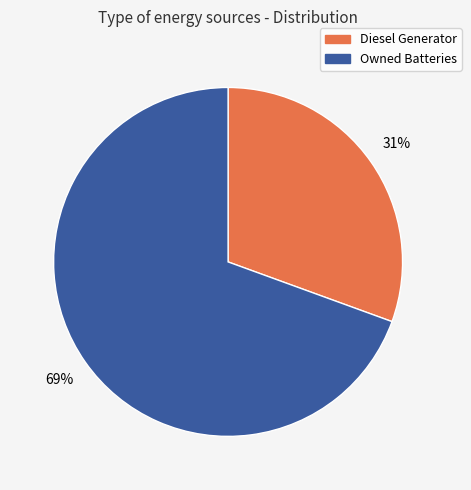

To the nearest percent, what is the average slice percentage?

50%